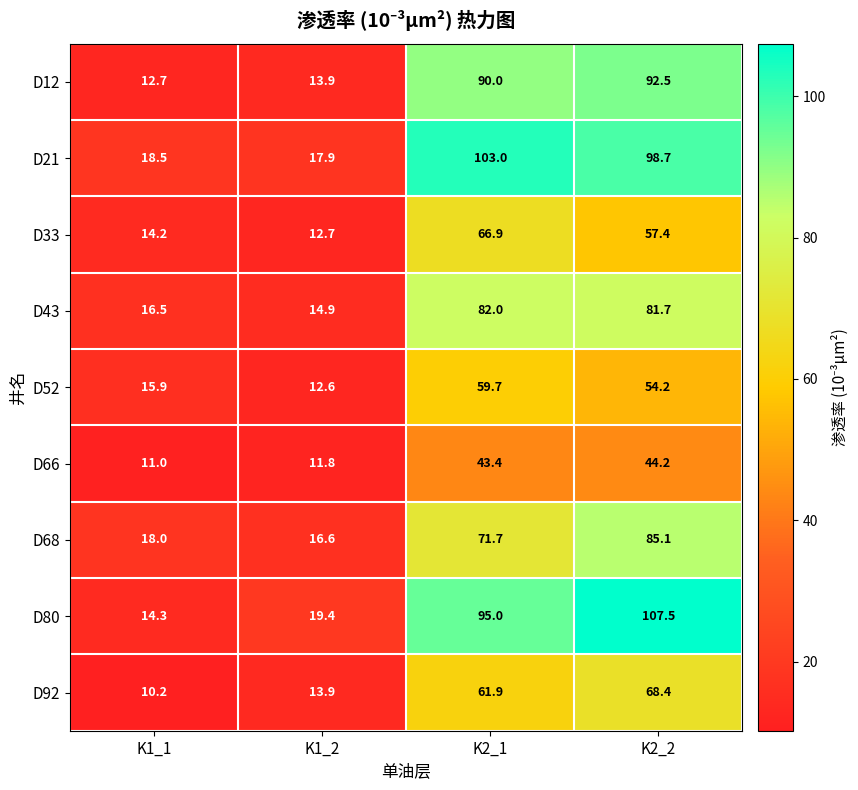

What is the sum of the D43 values at K2_2 and K1_2?

96.6